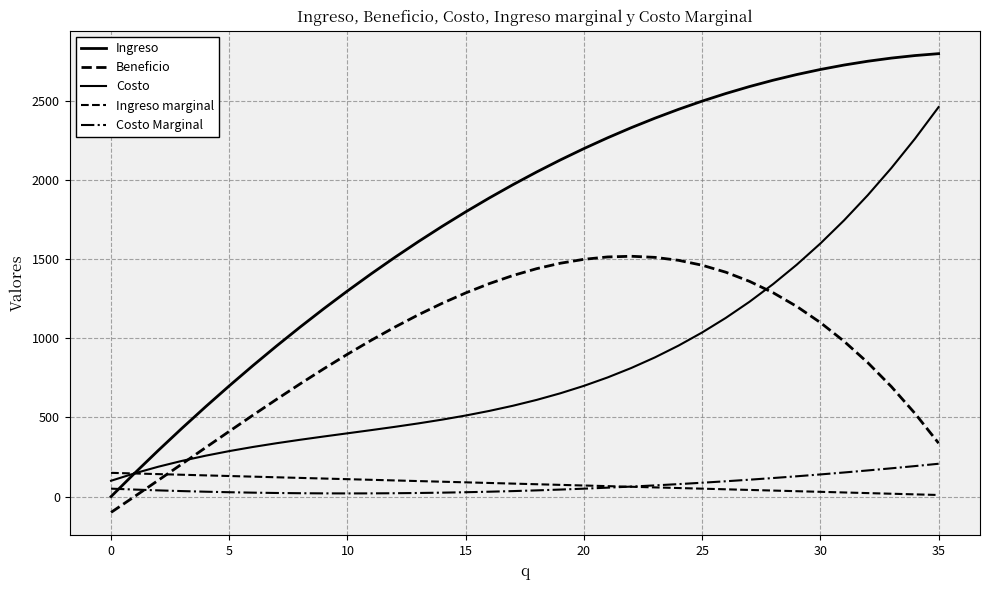

How many lines are shown in the chart?

5